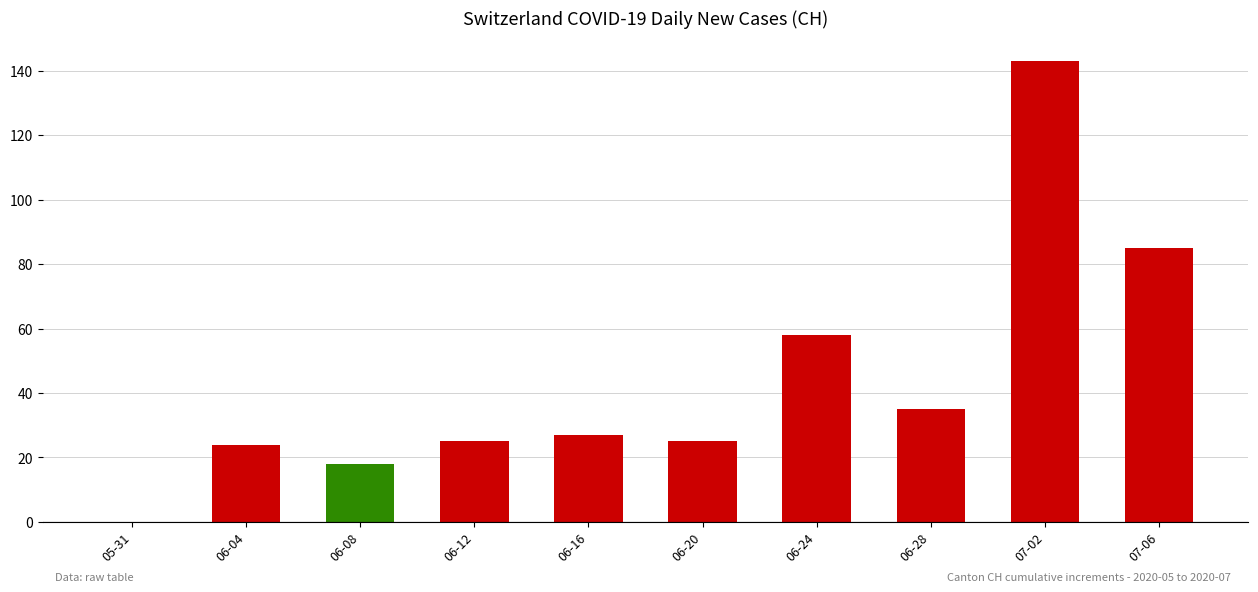

What is the sum of the values at 06-20 and 05-31?

25